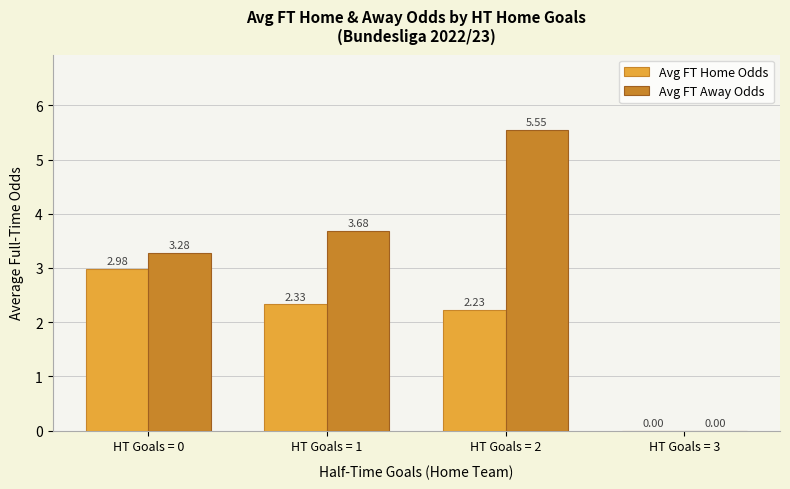

What is the sum of all Avg FT Away Odds values?

12.5